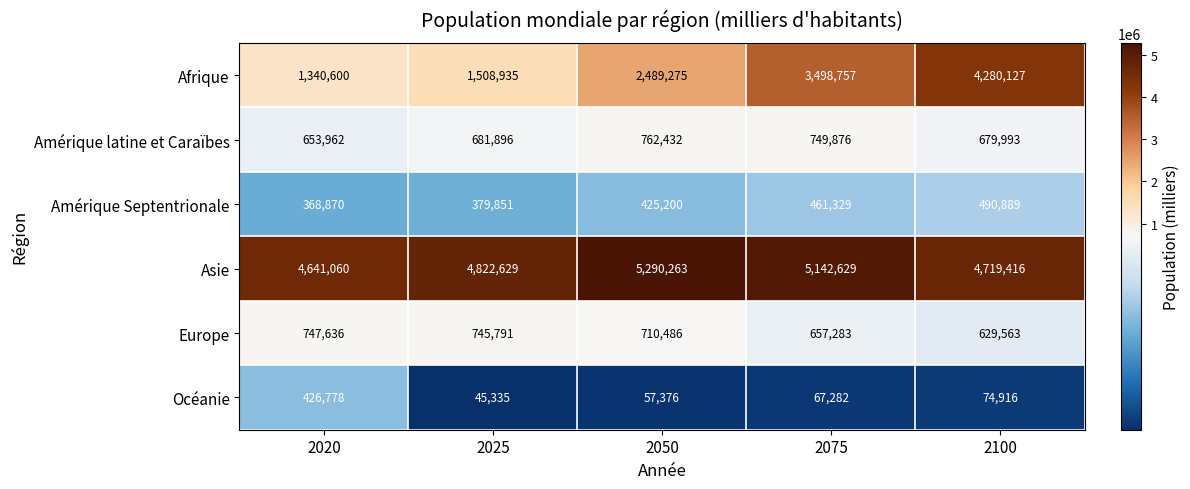

At 2050, list the series in order from largest to smallest.

Asie, Afrique, Amérique latine et Caraïbes, Europe, Amérique Septentrionale, Océanie